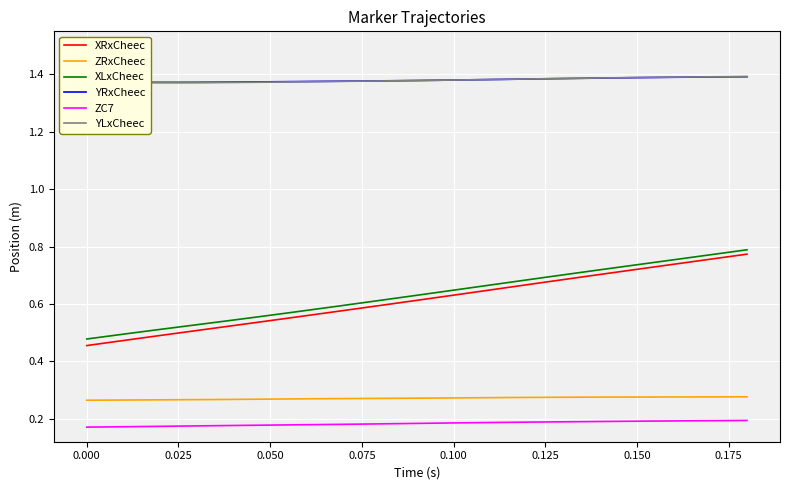

Which series has the widest spread of values?

XRxCheec